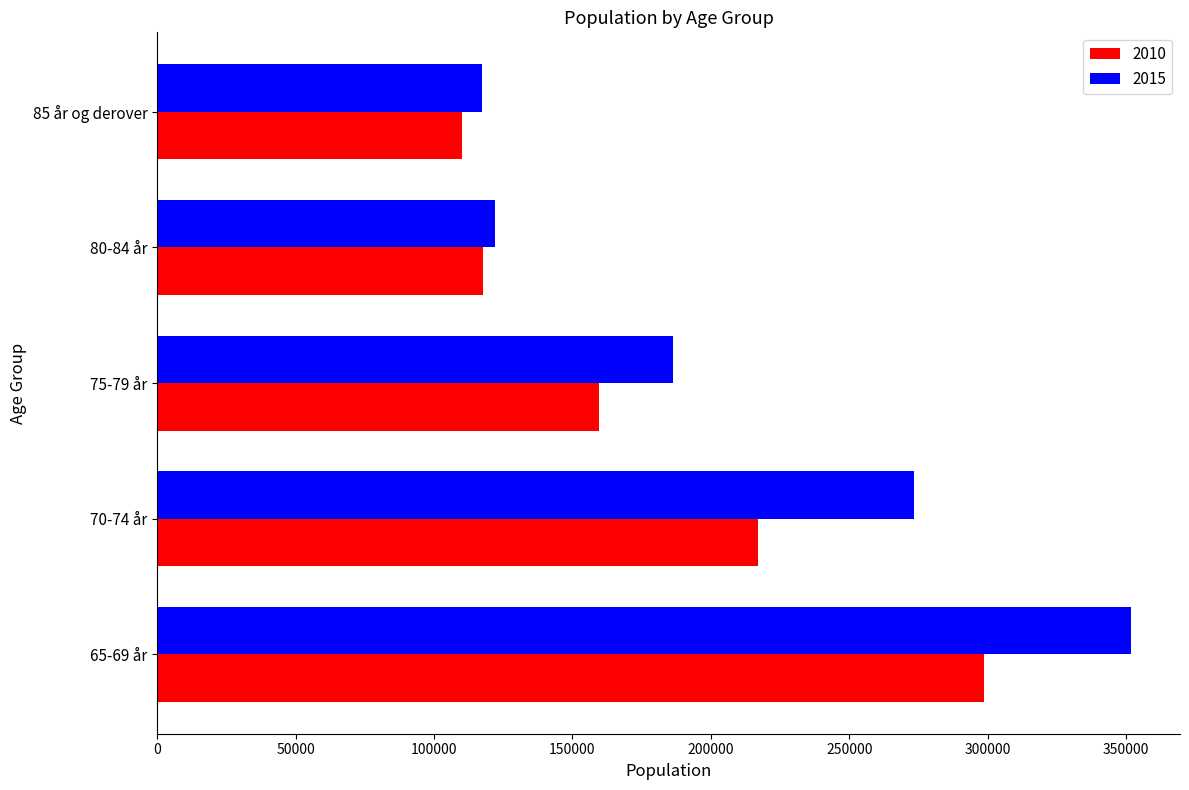

What is the difference between the second highest and second lowest values in the 2015 series?

151516